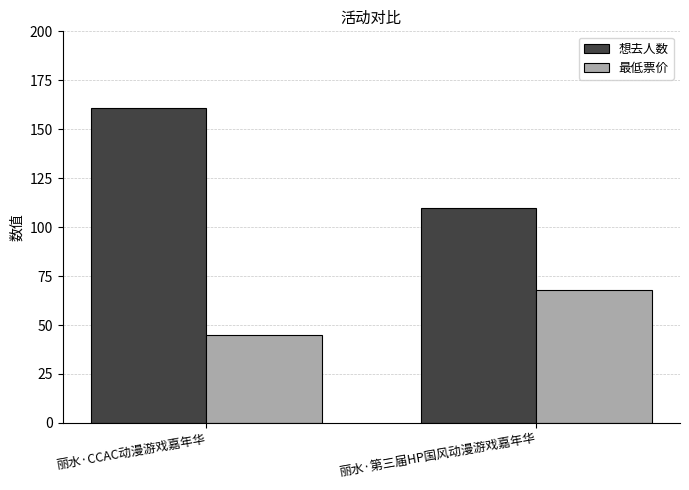

Reading left to right, transcribe all the data shown in this chart.

想去人数: 丽水·CCAC动漫游戏嘉年华=161	丽水·第三届HP国风动漫游戏嘉年华=110
最低票价: 丽水·CCAC动漫游戏嘉年华=45	丽水·第三届HP国风动漫游戏嘉年华=68